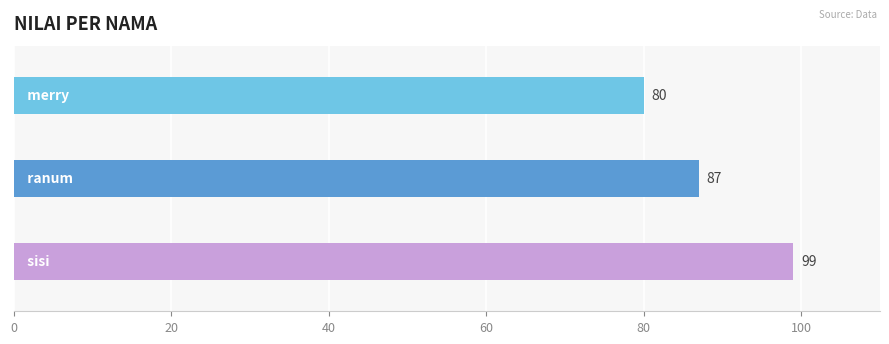

What is the difference between the maximum and minimum values?

19